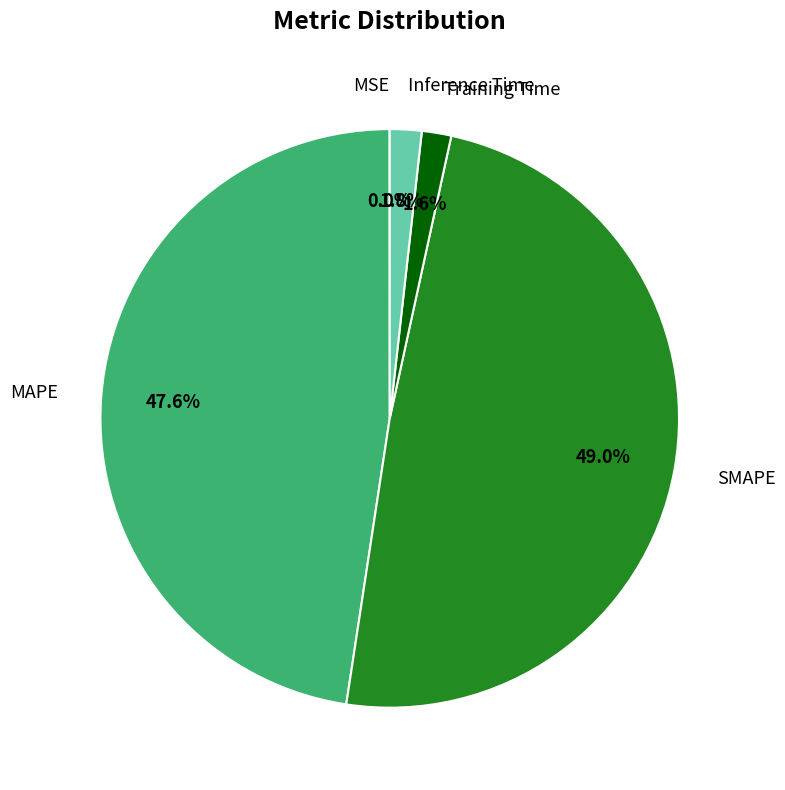

Do Inference Time and SMAPE together represent more than half of the pie?

Yes